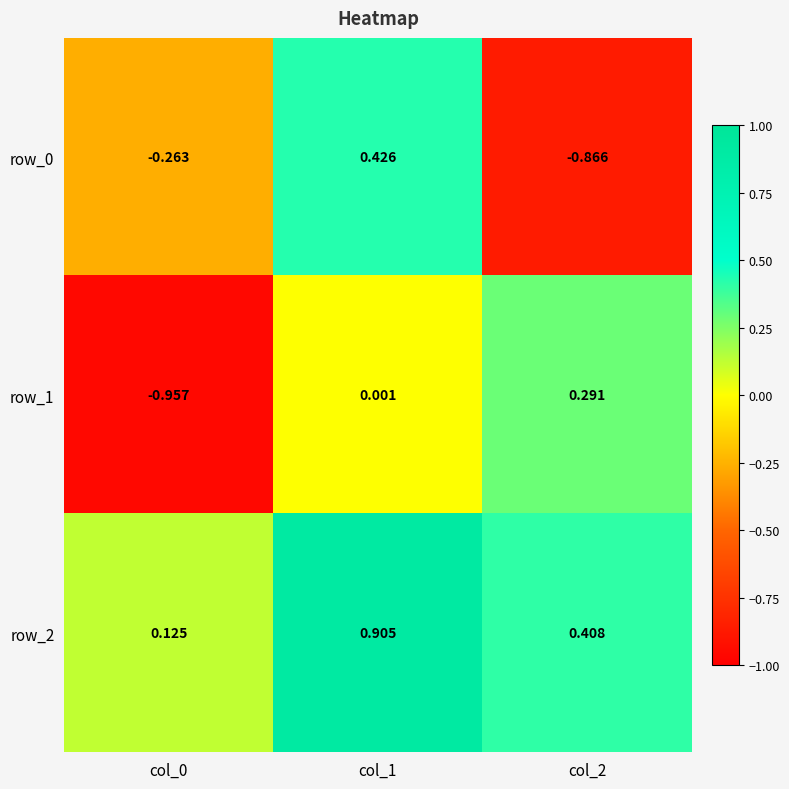

Is the value of row_1 at col_0 greater than the value of row_2 at col_0?

No